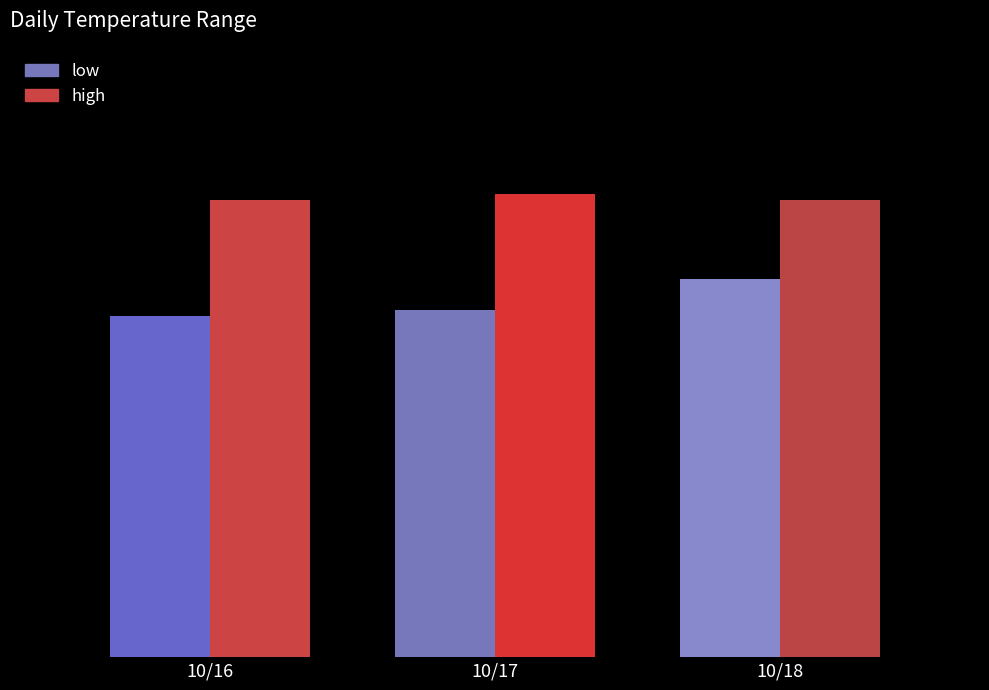

How many low values are between 56 and 62?

3